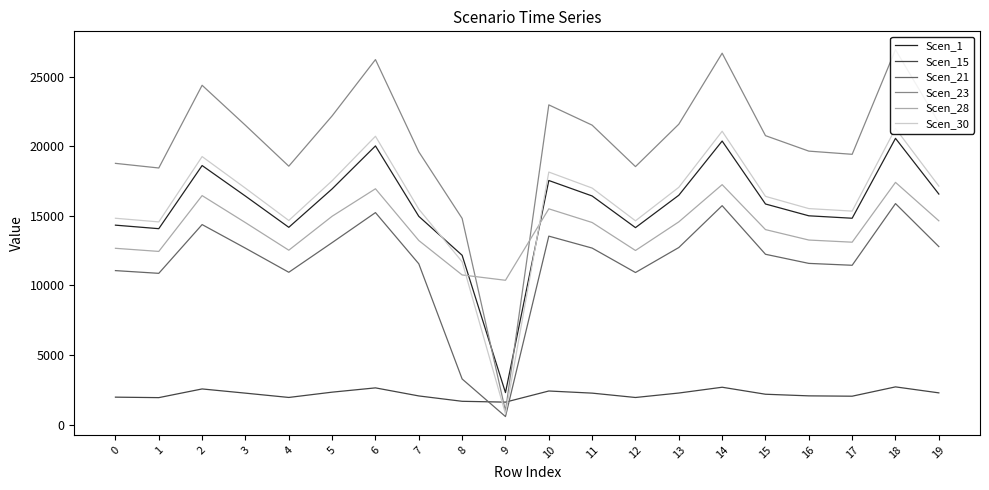

Where do Scen_1 and Scen_30 first cross each other?

7 and 8